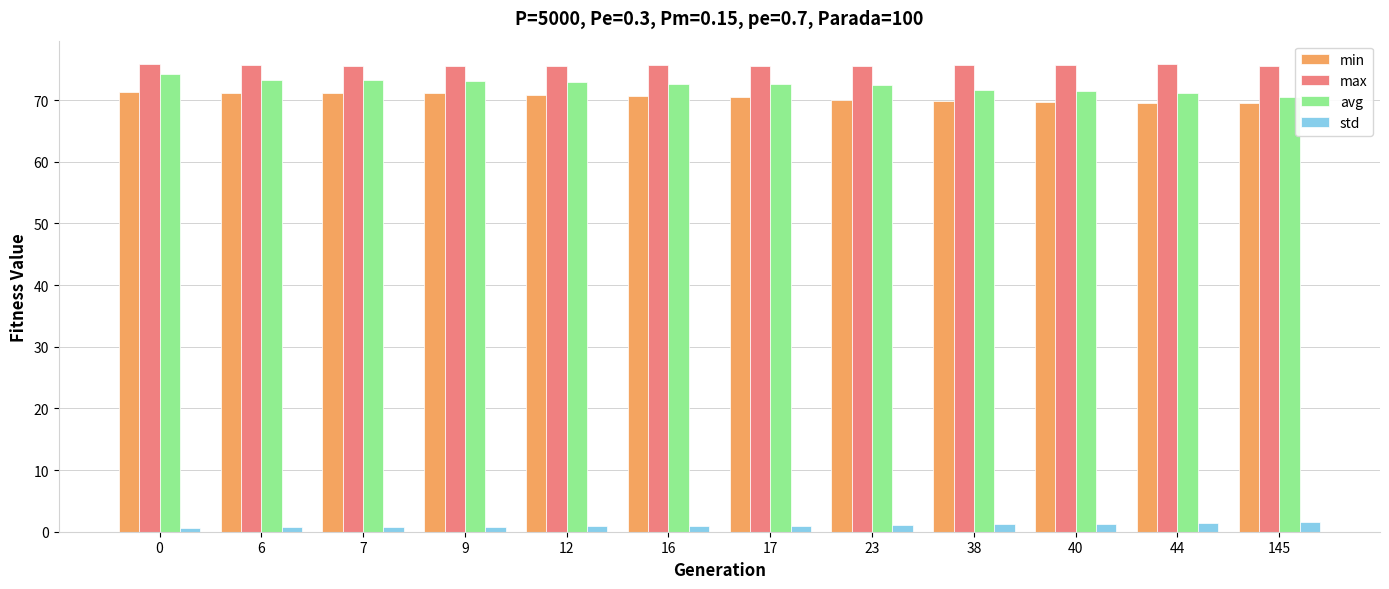

What is the minimum value for max?

75.5